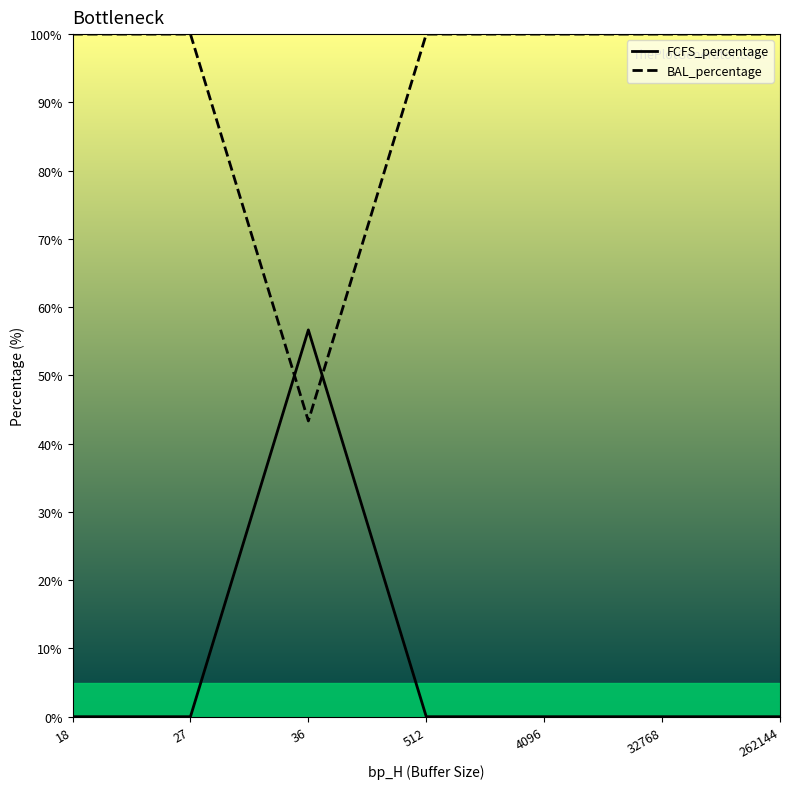

What are all the series names shown in the legend?

FCFS_percentage, BAL_percentage